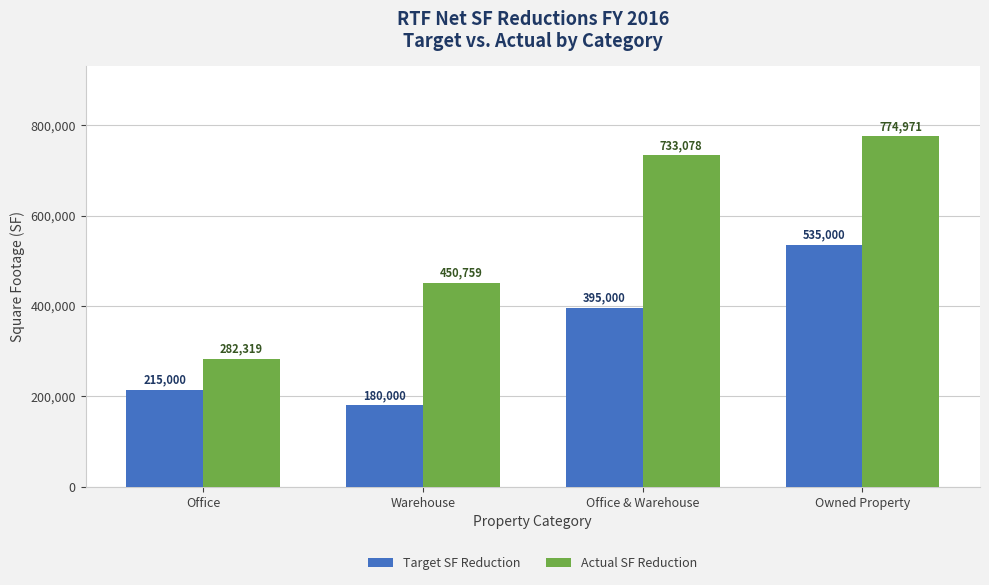

Which series has the largest total across all categories?

Actual SF Reduction